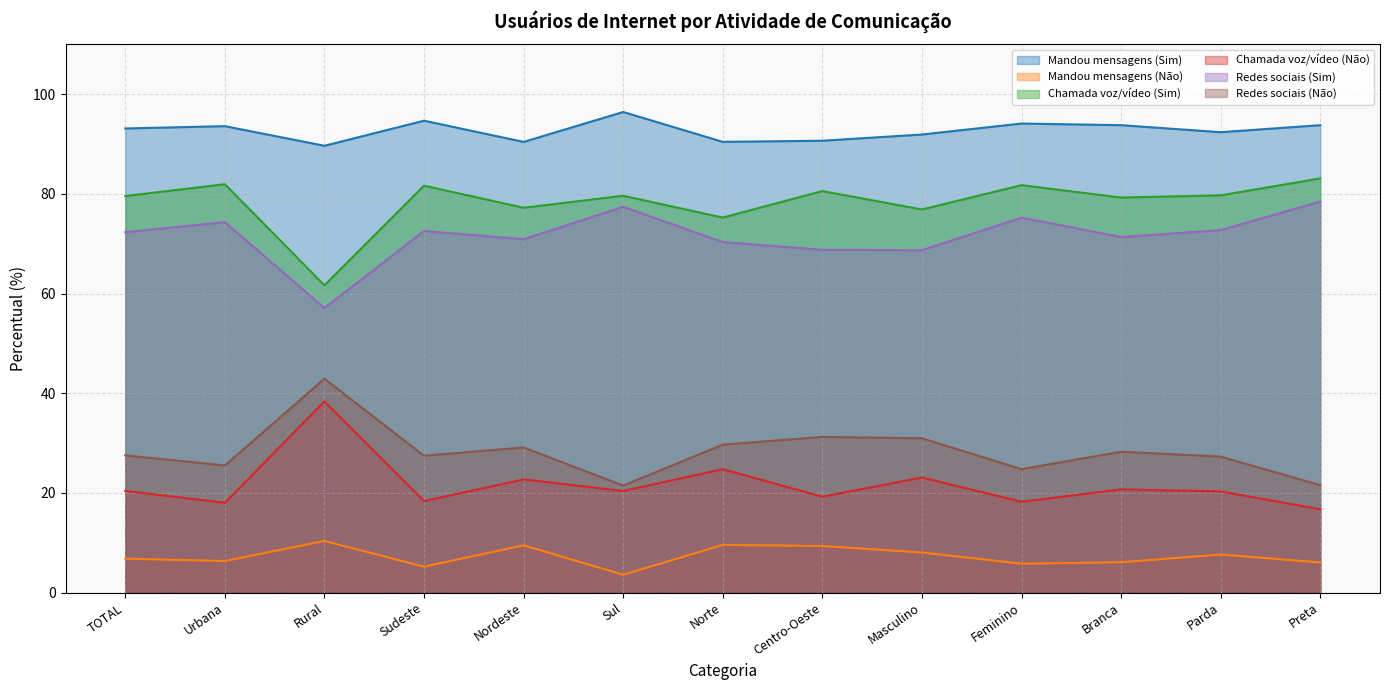

How many categories are shown in the chart?

13